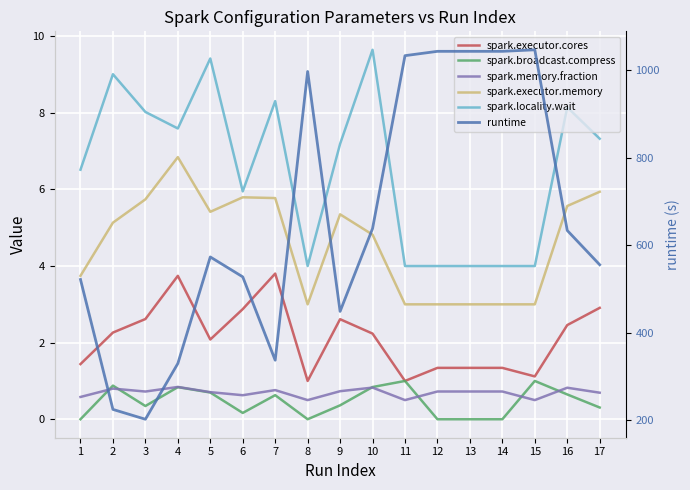

What is the value of the spark.executor.memory point at the 9th from the left?

5.4